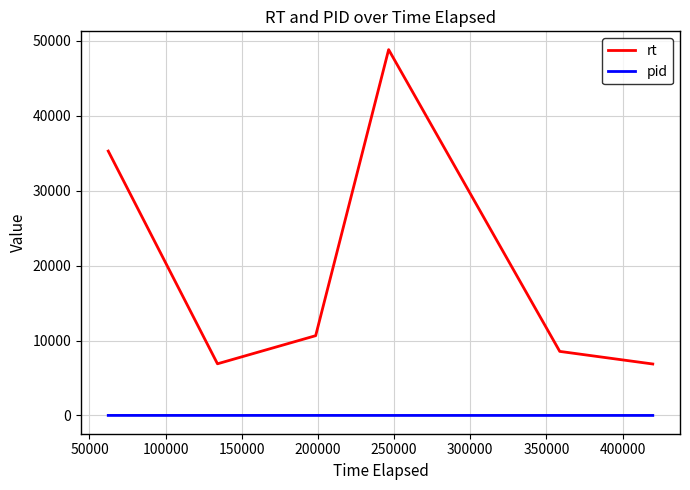

What is the greatest value displayed?

48825